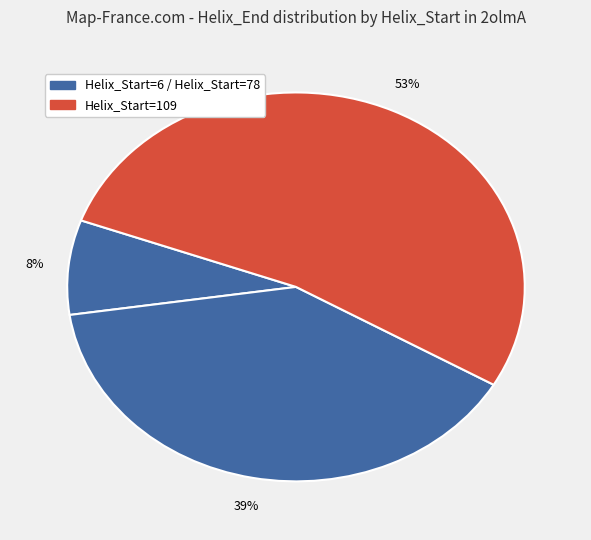

Rank the categories by value from lowest to highest.

Helix_Start=6, Helix_Start=78, Helix_Start=109